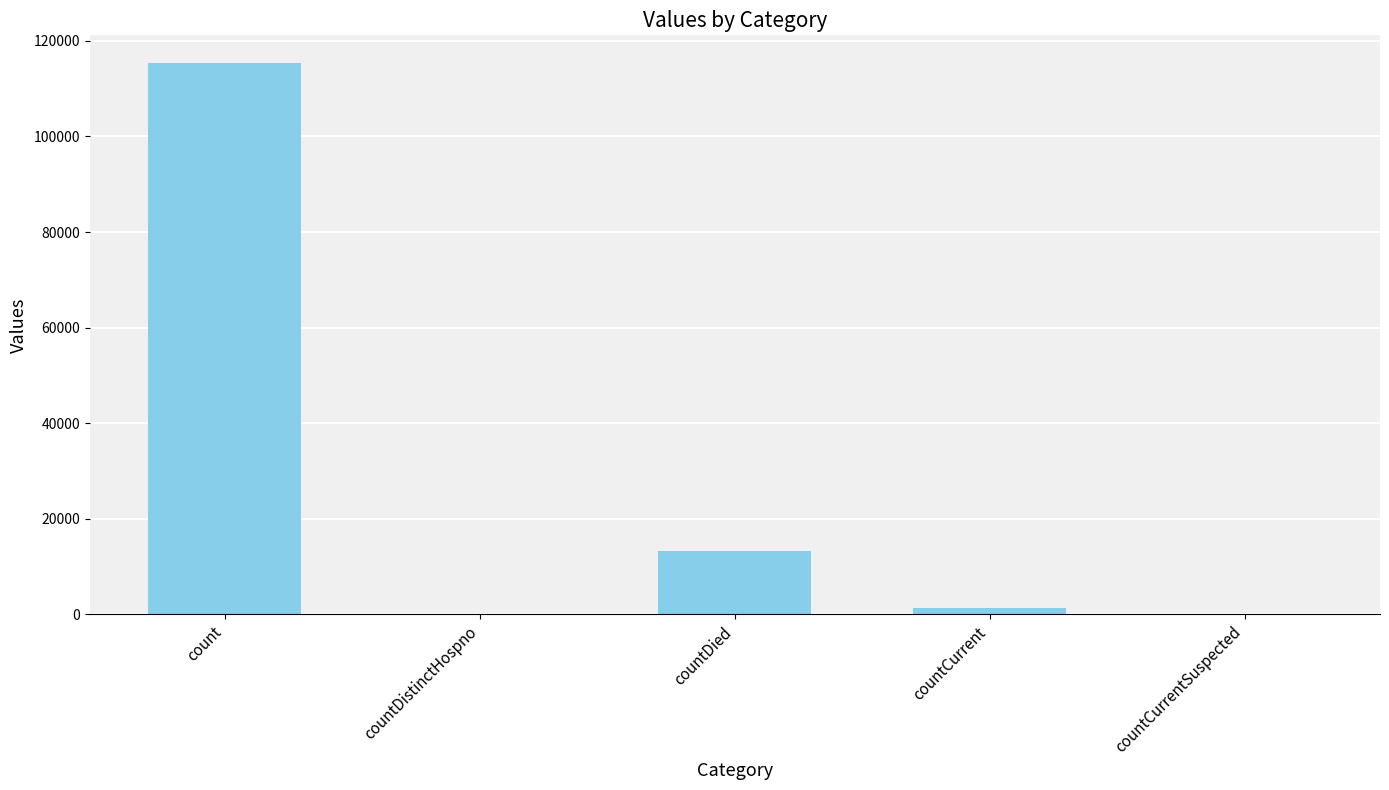

The chart shows a value of 13343 at countDied. True or false?

True